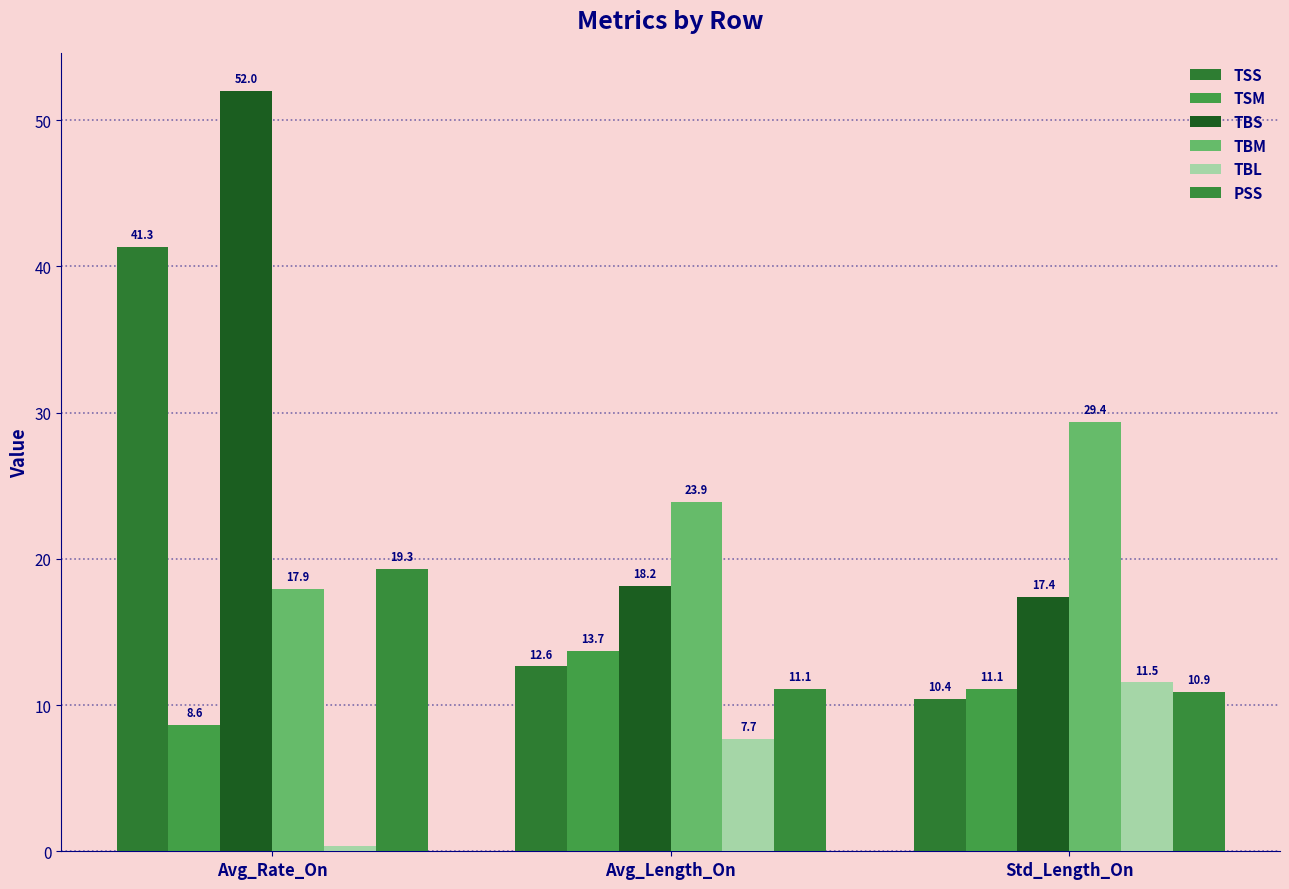

How many groups of bars are there?

3